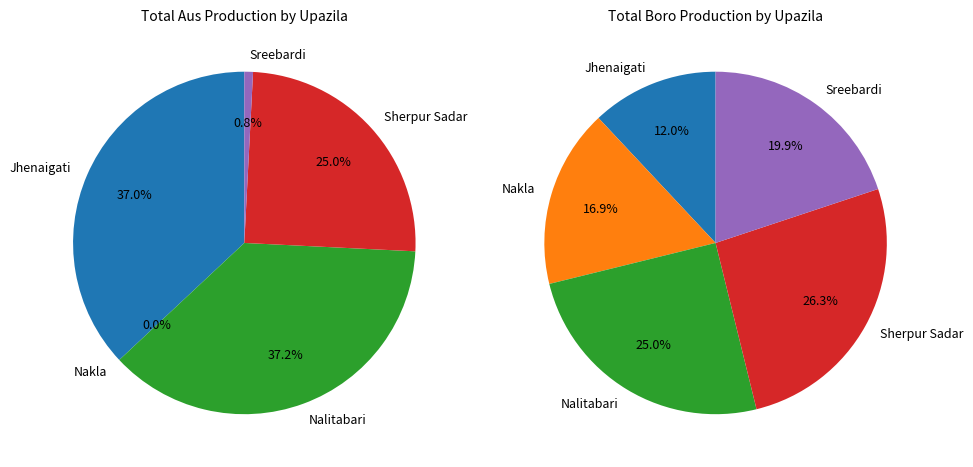

To the nearest percent, what portion does Sreebardi represent?

20%